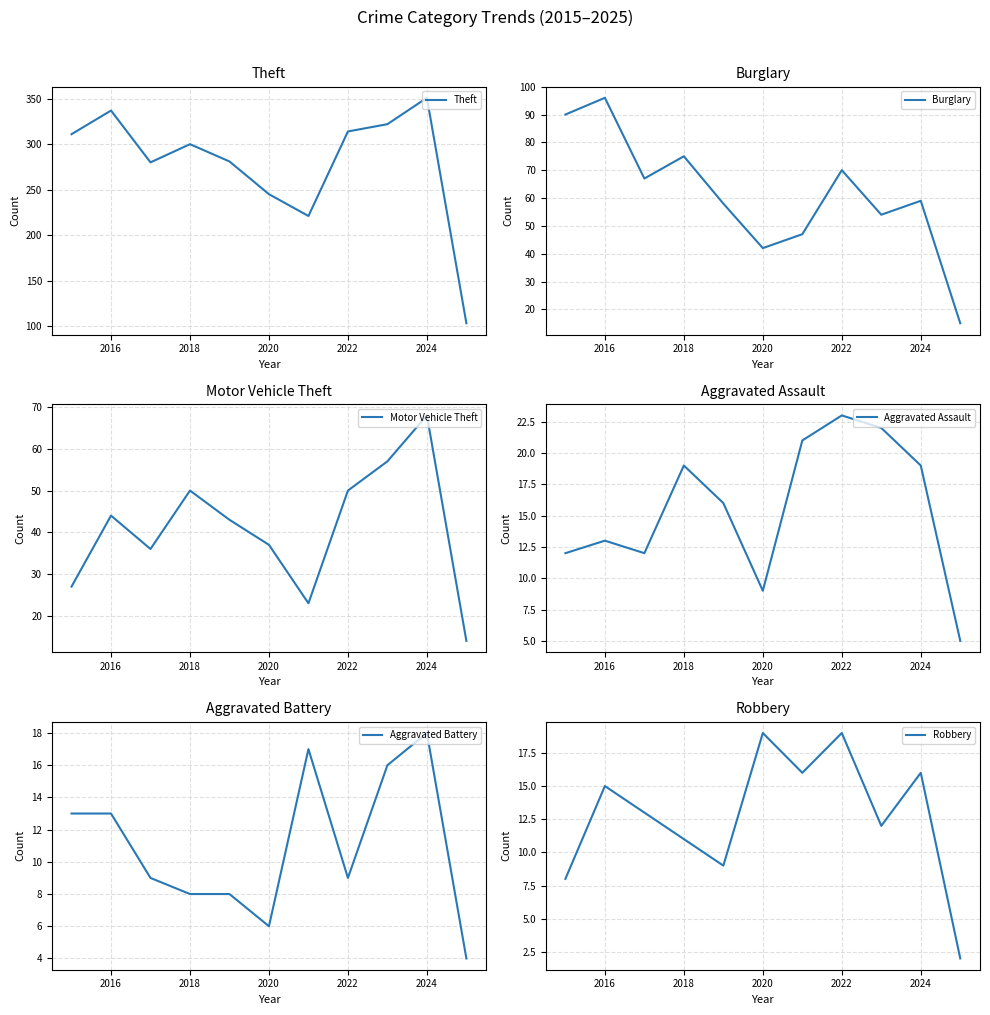

What is the maximum value for Theft?

351